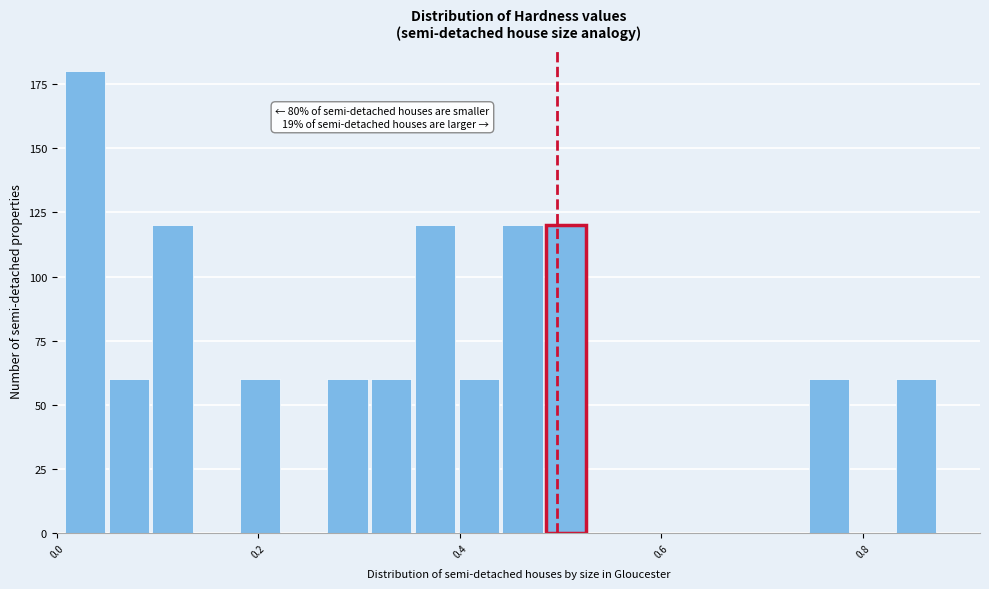

Around what value on the x-axis is the tallest bar? Give the approximate position of its centre, as read against the axis.

0.02